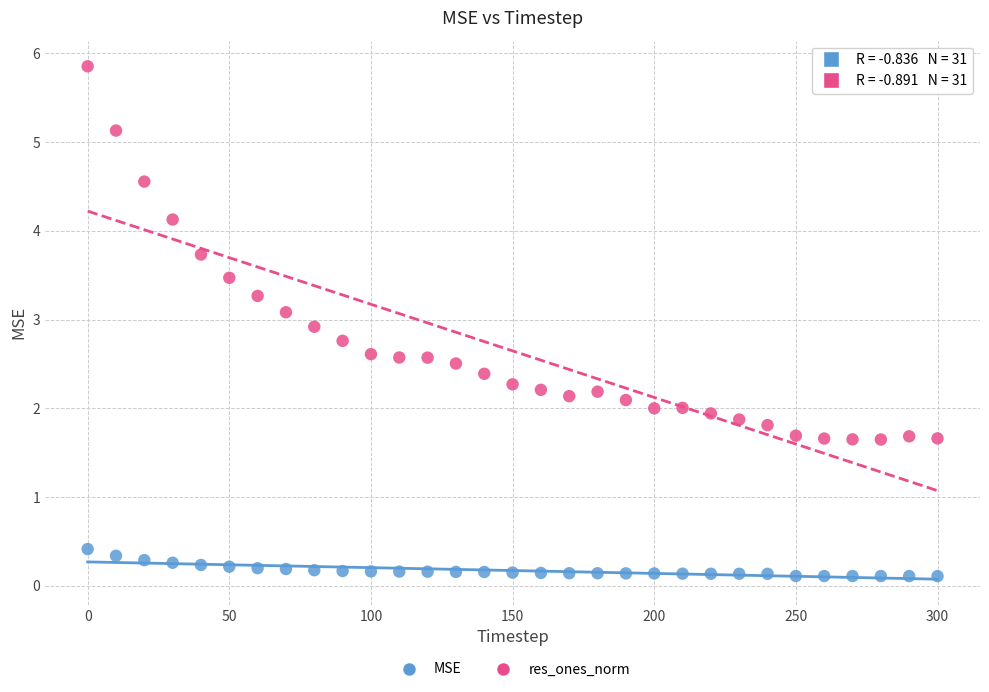

Which series reaches the minimum Y coordinate?

MSE